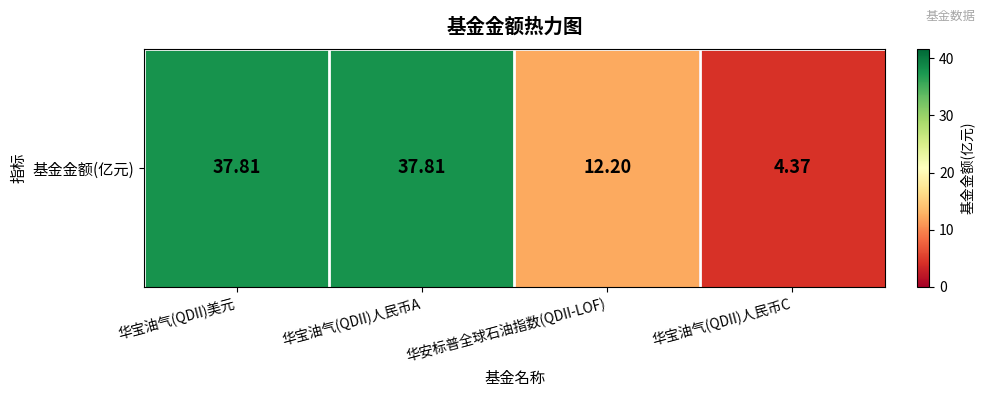

What is the difference between the maximum and minimum values?

33.4